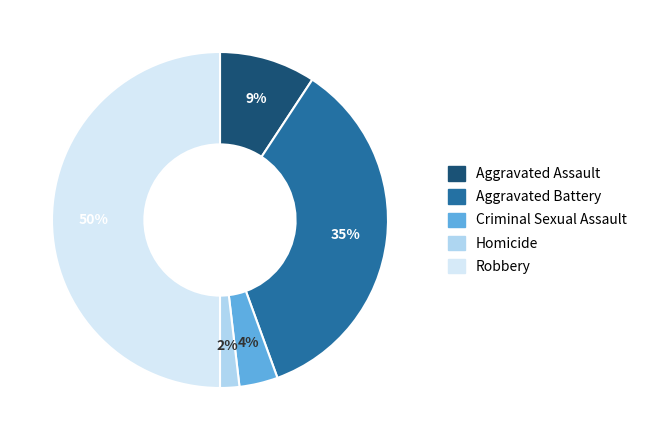

What percentage is the Homicide slice, to the nearest percent?

2%